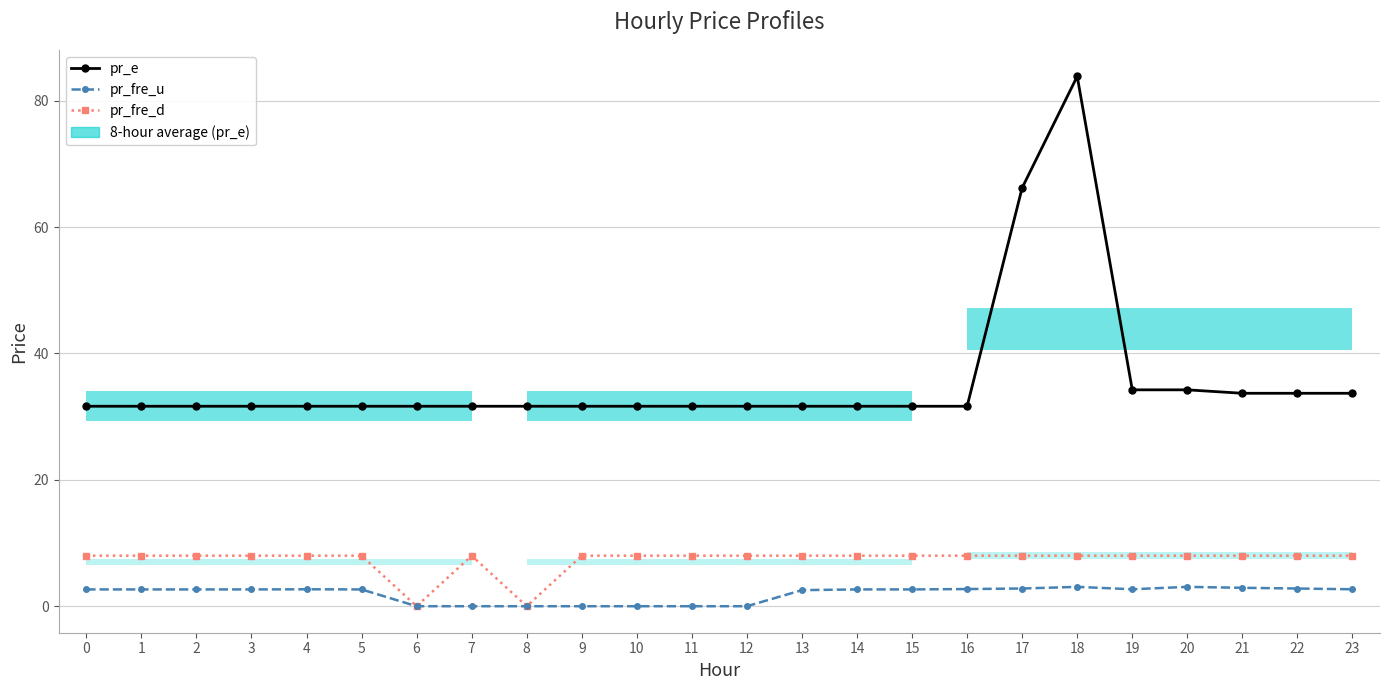

What is the total value across all series at 12?

39.6